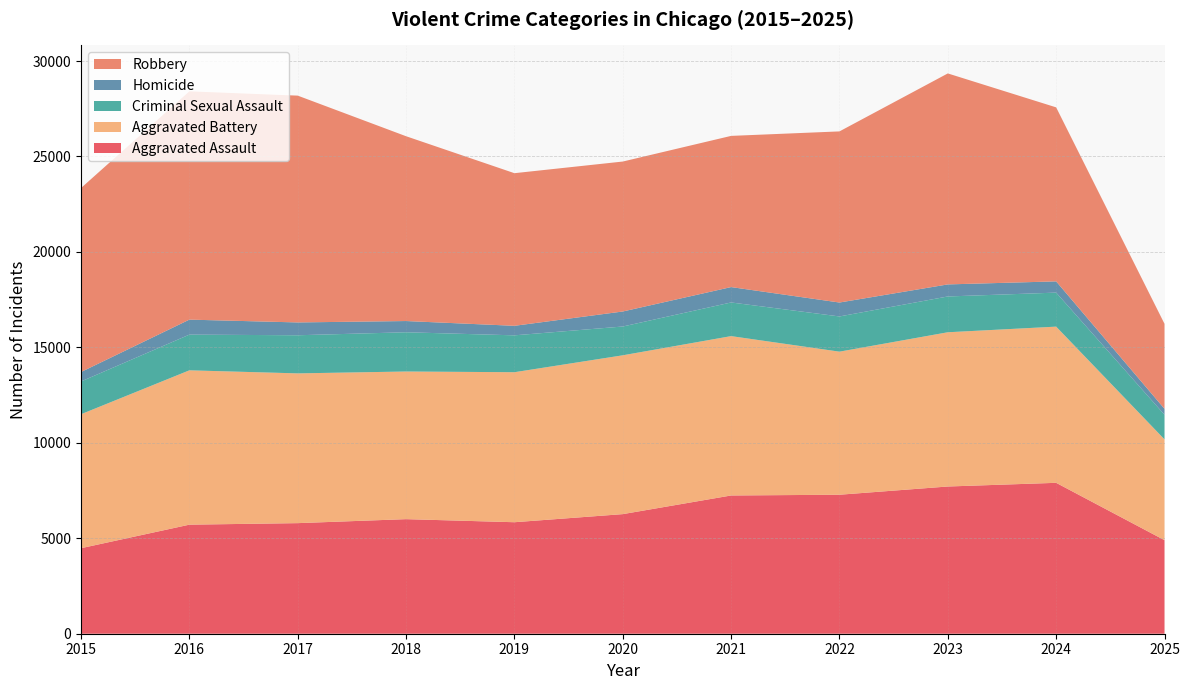

Reading left to right, what are all the values shown in this chart?

Aggravated Assault: 2015=4480	2016=5713	2017=5793	2018=6002	2019=5841	2020=6265	2021=7242	2022=7281	2023=7712	2024=7905	2025=4901
Aggravated Battery: 2015=7018	2016=8085	2017=7845	2018=7734	2019=7858	2020=8320	2021=8348	2022=7495	2023=8080	2024=8182	2025=5280
Criminal Sexual Assault: 2015=1716	2016=1870	2017=1997	2018=2056	2019=1932	2020=1508	2021=1763	2022=1844	2023=1875	2024=1782	2025=1290
Homicide: 2015=496	2016=786	2017=672	2018=588	2019=499	2020=787	2021=806	2022=730	2023=632	2024=589	2025=311
Robbery: 2015=9638	2016=11960	2017=11881	2018=9681	2019=7995	2020=7855	2021=7920	2022=8964	2023=11052	2024=9115	2025=4452